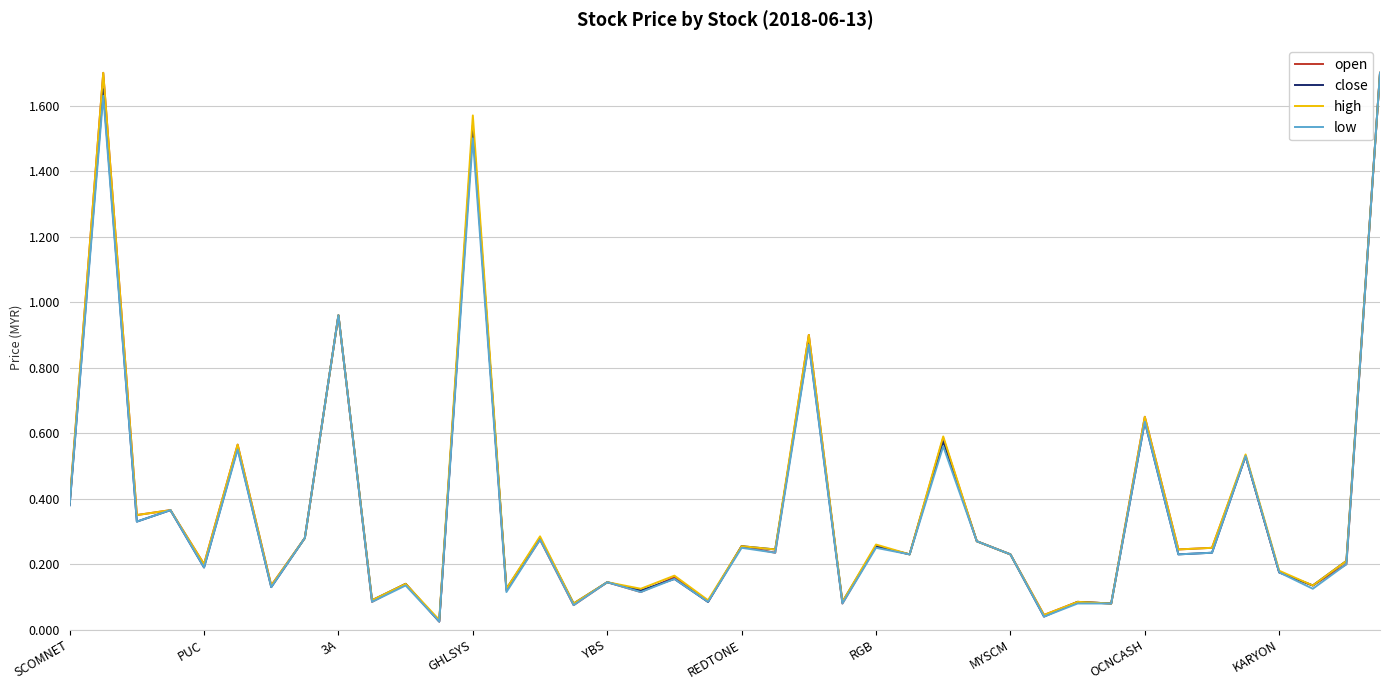

What is the highest value of the close series?

1.7